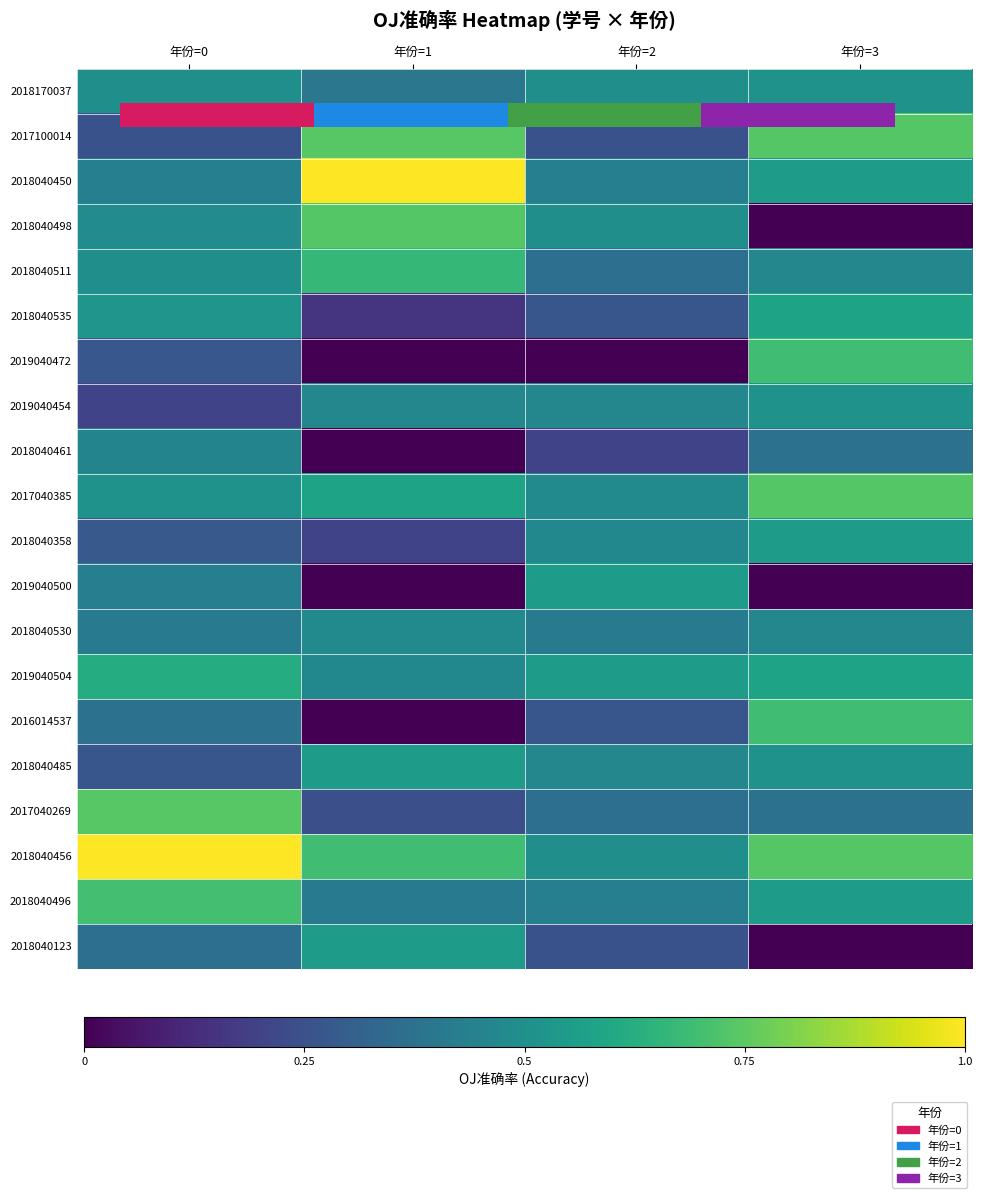

Which label corresponds to the smallest value in the chart?

年份=3